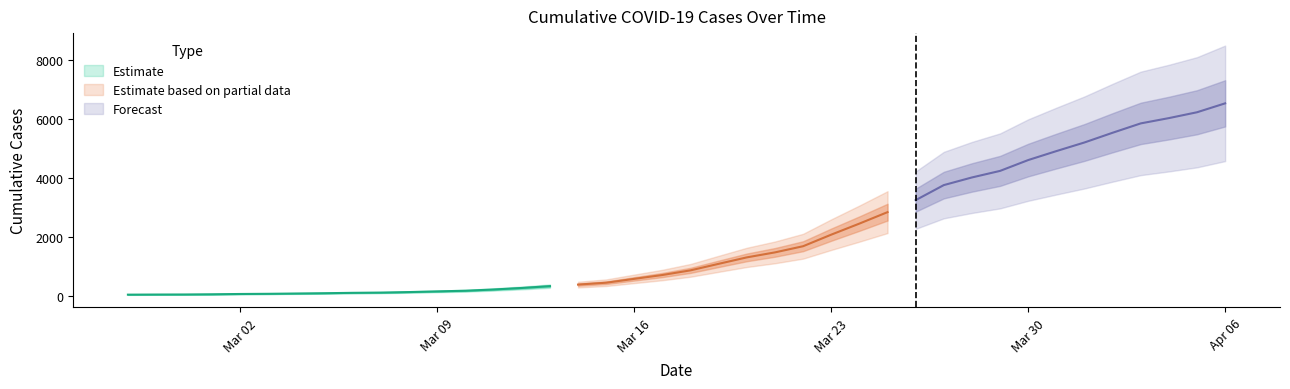

Which label corresponds to the smallest value in the chart?

2020-02-27